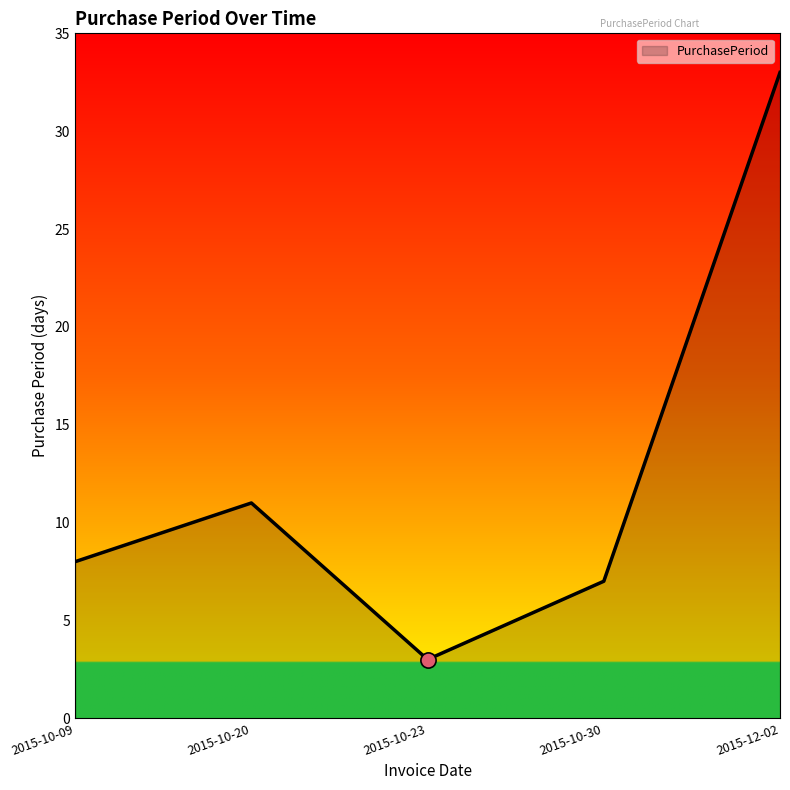

What is the ratio of the value at 2015-10-30 to the value at 2015-10-09?

0.9